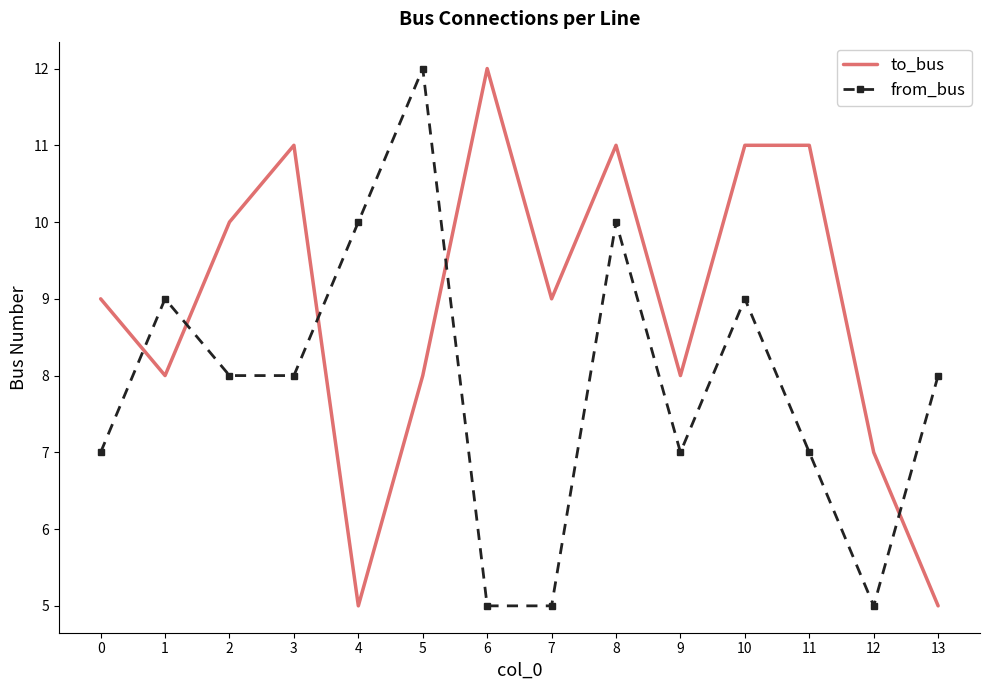

What is the difference between the to_bus values at 11 and 4?

6